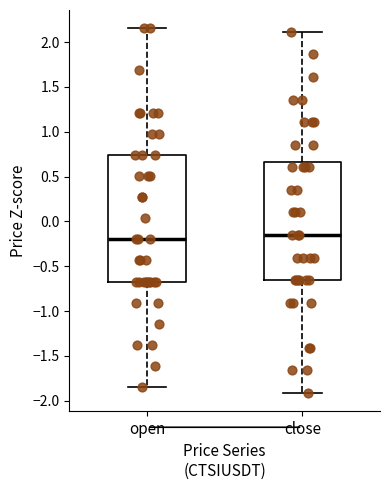

Reading left to right, transcribe this box plot: for each box, give where its median line is, the range the box spans, and where its two whiskers end, as read against the y-axis. The values are not printed on the chart, so give them approximately, as read against the axis.

open: median -0.20, box -0.65 to 0.75, whiskers -1.85 to 2.15
close: median -0.15, box -0.65 to 0.65, whiskers -1.90 to 2.10